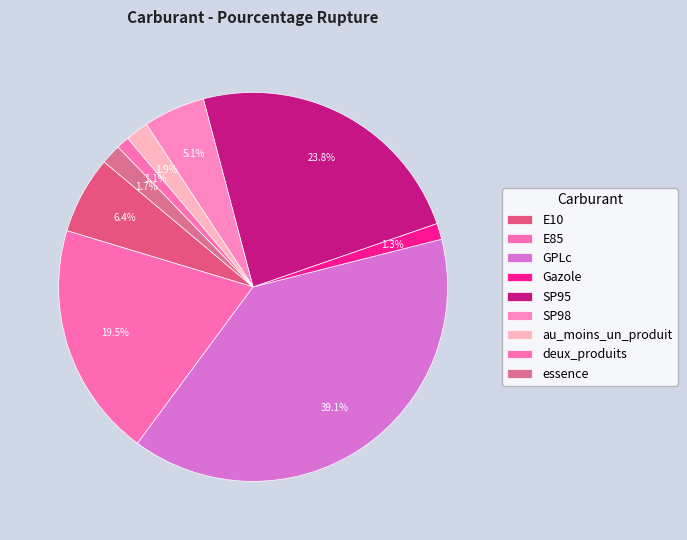

Count the number of slices in the pie.

9